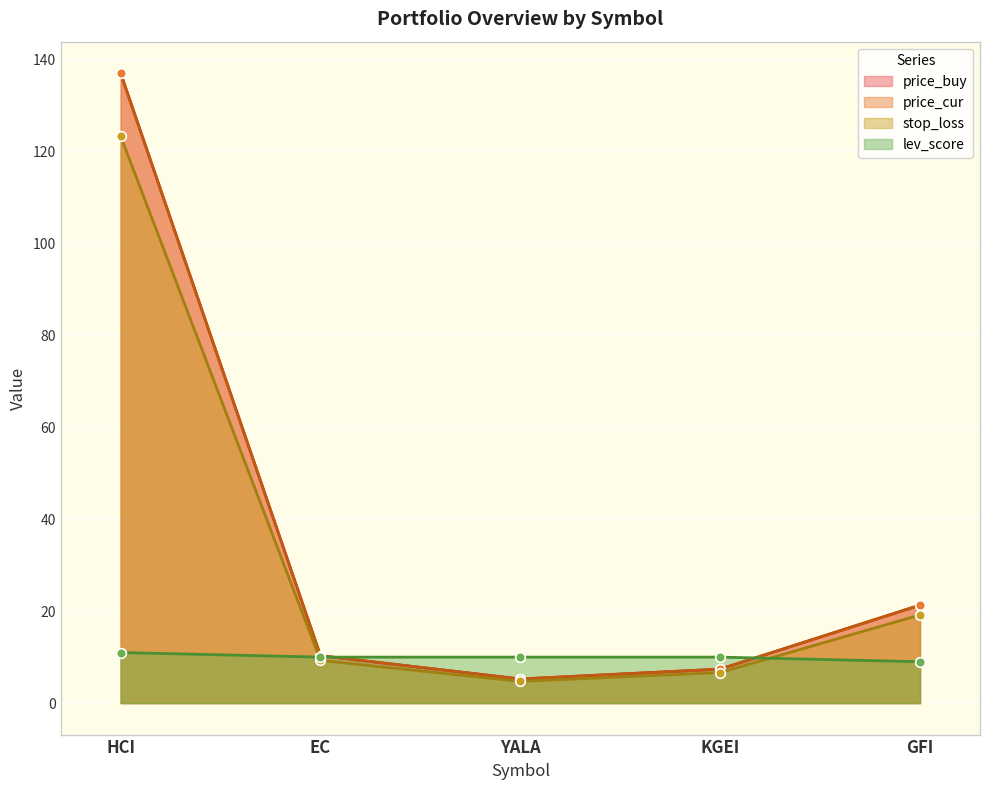

At how many categories does at least one series exceed 72?

1